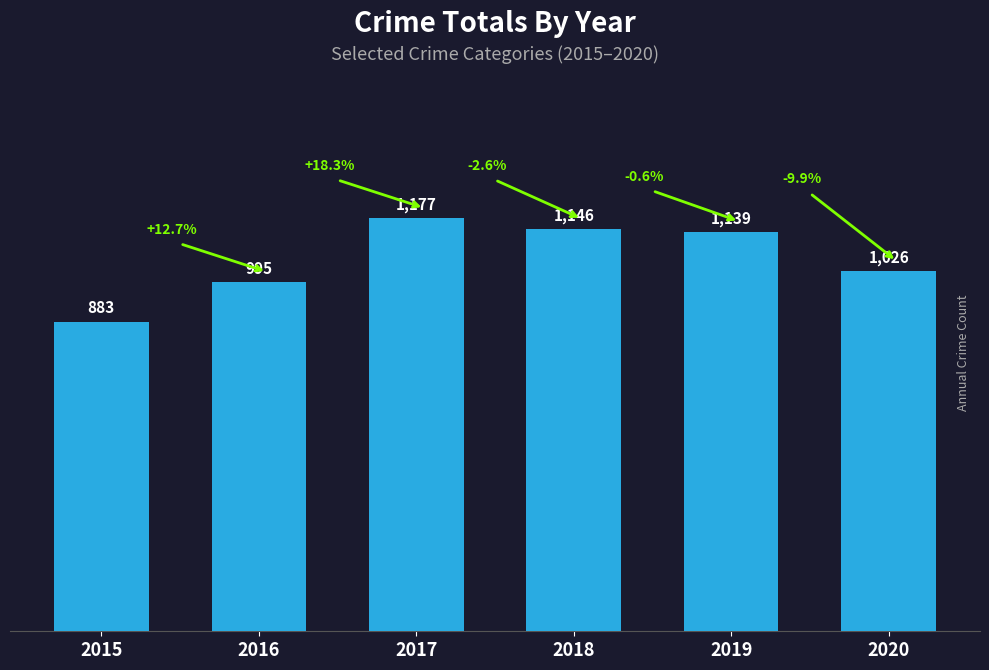

Which category has the lowest value across all series?

2015